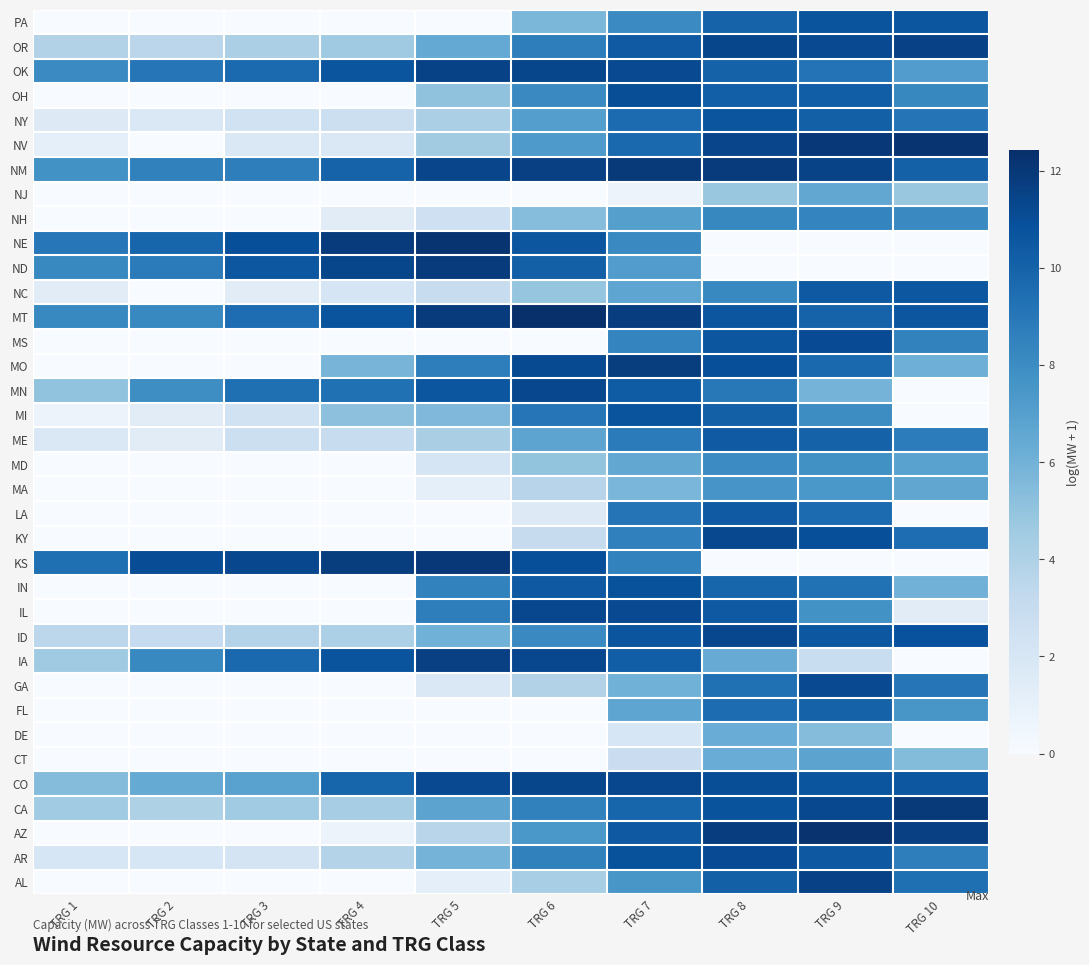

Reading left to right, transcribe all the data shown in this chart.

AL: TRG 1=0.0	TRG 2=0.0	TRG 3=0.0	TRG 4=0.0	TRG 5=1.1	TRG 6=4.3	TRG 7=7.5	TRG 8=10.1	TRG 9=11.6	TRG 10=9.4
AR: TRG 1=1.9	TRG 2=1.9	TRG 3=2.2	TRG 4=3.8	TRG 5=5.9	TRG 6=8.5	TRG 7=10.8	TRG 8=11.1	TRG 9=10.5	TRG 10=8.7
AZ: TRG 1=0.0	TRG 2=0.0	TRG 3=0.0	TRG 4=0.7	TRG 5=3.6	TRG 6=7.5	TRG 7=10.5	TRG 8=11.7	TRG 9=12.2	TRG 10=11.6
CA: TRG 1=4.6	TRG 2=4.0	TRG 3=4.6	TRG 4=4.3	TRG 5=6.8	TRG 6=8.5	TRG 7=9.9	TRG 8=10.7	TRG 9=11.2	TRG 10=12.0
CO: TRG 1=5.4	TRG 2=6.4	TRG 3=6.9	TRG 4=9.9	TRG 5=11.2	TRG 6=11.3	TRG 7=11.3	TRG 8=11.0	TRG 9=10.7	TRG 10=10.6
CT: TRG 1=0.0	TRG 2=0.0	TRG 3=0.0	TRG 4=0.0	TRG 5=0.0	TRG 6=0.0	TRG 7=2.8	TRG 8=6.3	TRG 9=6.8	TRG 10=5.5
DE: TRG 1=0.0	TRG 2=0.0	TRG 3=0.0	TRG 4=0.0	TRG 5=0.0	TRG 6=0.0	TRG 7=1.9	TRG 8=6.3	TRG 9=5.4	TRG 10=0.0
FL: TRG 1=0.0	TRG 2=0.0	TRG 3=0.0	TRG 4=0.0	TRG 5=0.0	TRG 6=0.0	TRG 7=6.7	TRG 8=9.5	TRG 9=10.0	TRG 10=7.5
GA: TRG 1=0.0	TRG 2=0.0	TRG 3=0.0	TRG 4=0.0	TRG 5=1.8	TRG 6=3.9	TRG 7=6.1	TRG 8=9.3	TRG 9=11.2	TRG 10=9.1
IA: TRG 1=4.6	TRG 2=8.2	TRG 3=9.7	TRG 4=10.7	TRG 5=11.6	TRG 6=11.3	TRG 7=10.2	TRG 8=6.3	TRG 9=2.9	TRG 10=0.0
ID: TRG 1=3.5	TRG 2=3.1	TRG 3=3.8	TRG 4=4.1	TRG 5=6.1	TRG 6=8.1	TRG 7=10.6	TRG 8=11.3	TRG 9=10.5	TRG 10=10.9
IL: TRG 1=0.0	TRG 2=0.0	TRG 3=0.0	TRG 4=0.0	TRG 5=8.6	TRG 6=11.3	TRG 7=11.2	TRG 8=10.4	TRG 9=7.7	TRG 10=1.4
IN: TRG 1=0.0	TRG 2=0.0	TRG 3=0.0	TRG 4=0.0	TRG 5=8.5	TRG 6=10.5	TRG 7=10.8	TRG 8=9.9	TRG 9=9.3	TRG 10=6.0
KS: TRG 1=9.4	TRG 2=11.0	TRG 3=11.3	TRG 4=11.8	TRG 5=12.0	TRG 6=10.9	TRG 7=8.5	TRG 8=0.0	TRG 9=0.0	TRG 10=0.0
KY: TRG 1=0.0	TRG 2=0.0	TRG 3=0.0	TRG 4=0.0	TRG 5=0.0	TRG 6=3.0	TRG 7=8.5	TRG 8=11.2	TRG 9=11.0	TRG 10=9.5
LA: TRG 1=0.0	TRG 2=0.0	TRG 3=0.0	TRG 4=0.0	TRG 5=0.0	TRG 6=1.6	TRG 7=9.1	TRG 8=10.4	TRG 9=9.6	TRG 10=0.0
MA: TRG 1=0.0	TRG 2=0.0	TRG 3=0.0	TRG 4=0.0	TRG 5=1.1	TRG 6=3.7	TRG 7=5.7	TRG 8=7.6	TRG 9=7.4	TRG 10=6.6
MD: TRG 1=0.0	TRG 2=0.0	TRG 3=0.0	TRG 4=0.0	TRG 5=2.1	TRG 6=5.0	TRG 7=6.6	TRG 8=8.0	TRG 9=7.8	TRG 10=6.9
ME: TRG 1=1.8	TRG 2=1.4	TRG 3=2.7	TRG 4=2.9	TRG 5=4.2	TRG 6=6.7	TRG 7=8.8	TRG 8=10.4	TRG 9=10.0	TRG 10=8.8
MI: TRG 1=0.7	TRG 2=1.4	TRG 3=2.4	TRG 4=5.2	TRG 5=5.6	TRG 6=9.1	TRG 7=10.7	TRG 8=10.1	TRG 9=8.0	TRG 10=0.0
MN: TRG 1=5.0	TRG 2=7.9	TRG 3=9.4	TRG 4=9.3	TRG 5=10.6	TRG 6=11.3	TRG 7=10.3	TRG 8=8.9	TRG 9=5.9	TRG 10=0.0
MO: TRG 1=0.0	TRG 2=0.0	TRG 3=0.0	TRG 4=5.8	TRG 5=8.7	TRG 6=11.1	TRG 7=11.8	TRG 8=10.9	TRG 9=9.7	TRG 10=6.1
MS: TRG 1=0.0	TRG 2=0.0	TRG 3=0.0	TRG 4=0.0	TRG 5=0.0	TRG 6=0.0	TRG 7=8.4	TRG 8=10.6	TRG 9=11.1	TRG 10=8.4
MT: TRG 1=8.2	TRG 2=8.2	TRG 3=9.5	TRG 4=10.7	TRG 5=11.9	TRG 6=12.4	TRG 7=11.7	TRG 8=10.6	TRG 9=9.9	TRG 10=10.6
NC: TRG 1=1.4	TRG 2=0.0	TRG 3=1.4	TRG 4=2.1	TRG 5=2.9	TRG 6=4.9	TRG 7=6.7	TRG 8=8.2	TRG 9=10.5	TRG 10=10.5
ND: TRG 1=8.2	TRG 2=8.8	TRG 3=10.6	TRG 4=11.3	TRG 5=11.9	TRG 6=10.1	TRG 7=7.2	TRG 8=0.0	TRG 9=0.0	TRG 10=0.0
NE: TRG 1=9.0	TRG 2=9.9	TRG 3=10.9	TRG 4=11.9	TRG 5=12.2	TRG 6=10.6	TRG 7=8.1	TRG 8=0.0	TRG 9=0.0	TRG 10=0.0
NH: TRG 1=0.0	TRG 2=0.0	TRG 3=0.0	TRG 4=1.4	TRG 5=2.6	TRG 6=5.4	TRG 7=7.0	TRG 8=8.2	TRG 9=8.4	TRG 10=8.1
NJ: TRG 1=0.0	TRG 2=0.0	TRG 3=0.0	TRG 4=0.0	TRG 5=0.0	TRG 6=0.0	TRG 7=0.7	TRG 8=4.8	TRG 9=6.6	TRG 10=4.8
NM: TRG 1=7.8	TRG 2=8.5	TRG 3=8.7	TRG 4=10.0	TRG 5=11.4	TRG 6=11.6	TRG 7=12.0	TRG 8=11.9	TRG 9=11.5	TRG 10=10.1
NV: TRG 1=1.1	TRG 2=0.0	TRG 3=1.8	TRG 4=1.8	TRG 5=4.5	TRG 6=7.3	TRG 7=9.7	TRG 8=11.4	TRG 9=12.0	TRG 10=12.2
NY: TRG 1=1.6	TRG 2=1.8	TRG 3=2.4	TRG 4=2.7	TRG 5=4.2	TRG 6=7.1	TRG 7=9.6	TRG 8=10.6	TRG 9=10.1	TRG 10=9.2
OH: TRG 1=0.0	TRG 2=0.0	TRG 3=0.0	TRG 4=0.0	TRG 5=5.0	TRG 6=8.1	TRG 7=11.0	TRG 8=10.2	TRG 9=10.2	TRG 10=8.2
OK: TRG 1=8.1	TRG 2=9.1	TRG 3=9.6	TRG 4=10.7	TRG 5=11.5	TRG 6=11.3	TRG 7=11.2	TRG 8=10.0	TRG 9=9.2	TRG 10=7.1
OR: TRG 1=3.9	TRG 2=3.5	TRG 3=4.1	TRG 4=4.6	TRG 5=6.5	TRG 6=8.7	TRG 7=10.4	TRG 8=11.3	TRG 9=11.2	TRG 10=11.6
PA: TRG 1=0.0	TRG 2=0.0	TRG 3=0.0	TRG 4=0.0	TRG 5=0.0	TRG 6=5.7	TRG 7=8.1	TRG 8=10.0	TRG 9=10.7	TRG 10=10.6